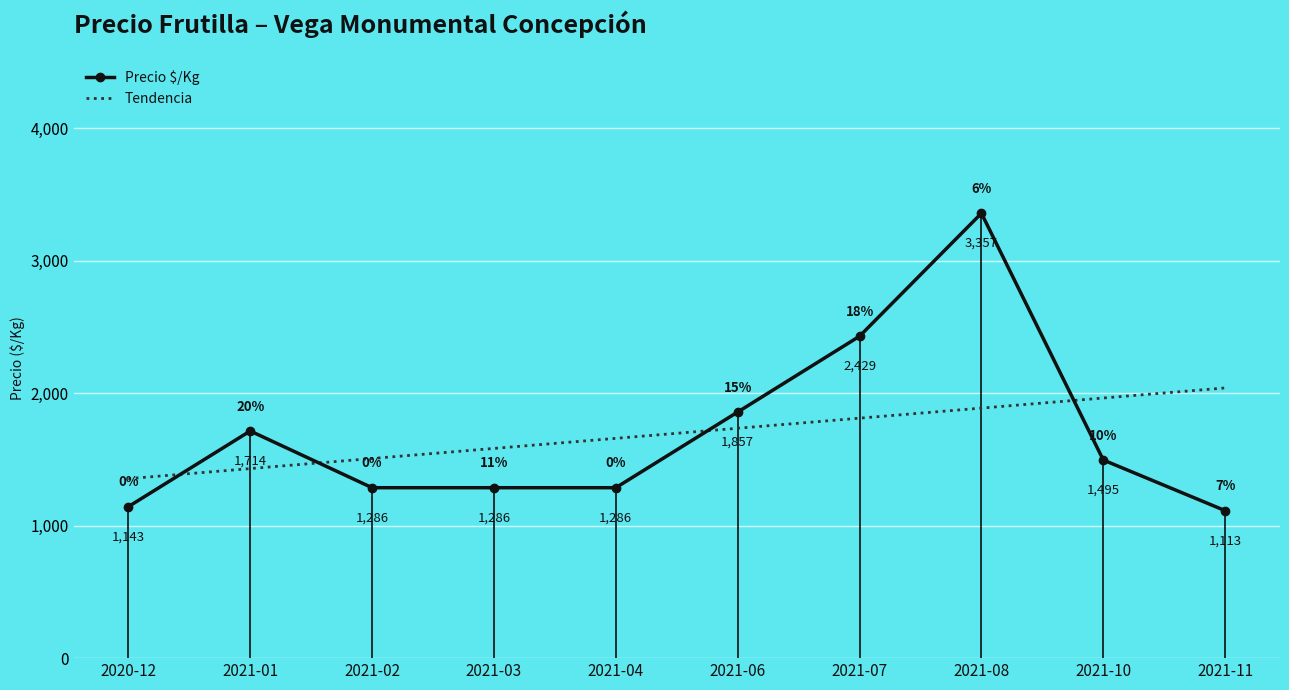

Reading left to right, what are all the values shown in this chart?

Precio $/Kg: 2020-12=1143.0	2021-01=1714.0	2021-02=1286.0	2021-03=1286.0	2021-04=1286.0	2021-06=1857.0	2021-07=2429.0	2021-08=3357.0	2021-10=1495.0	2021-11=1113.0
Tendencia: 2020-12=1354.3	2021-01=1430.3	2021-02=1506.4	2021-03=1582.5	2021-04=1658.6	2021-06=1734.6	2021-07=1810.7	2021-08=1886.8	2021-10=1962.9	2021-11=2038.9